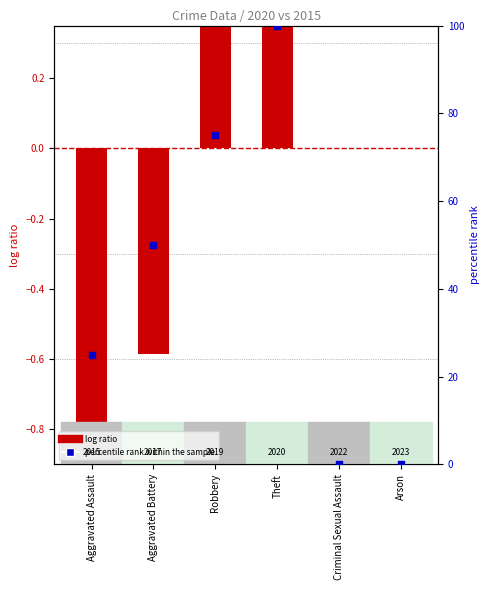

What is the total value across all series at Robbery?

75.6